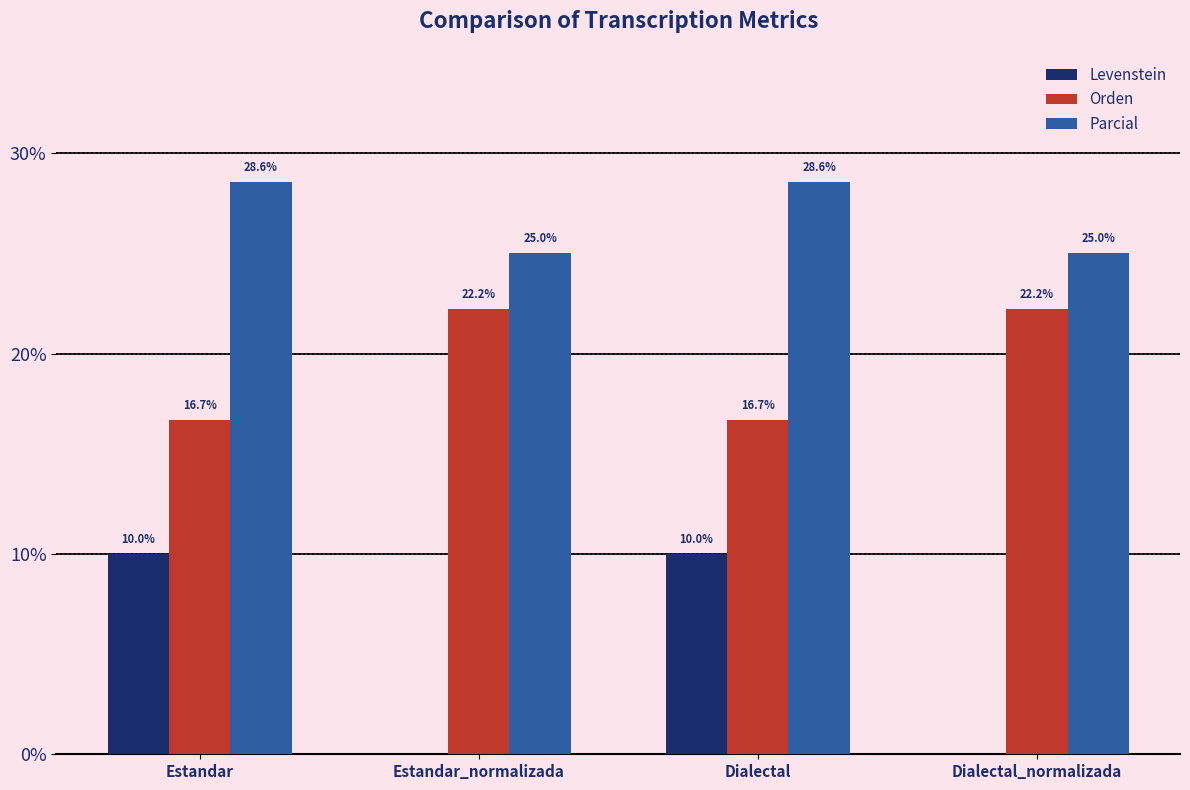

What is the highest value of the Orden series?

22.2